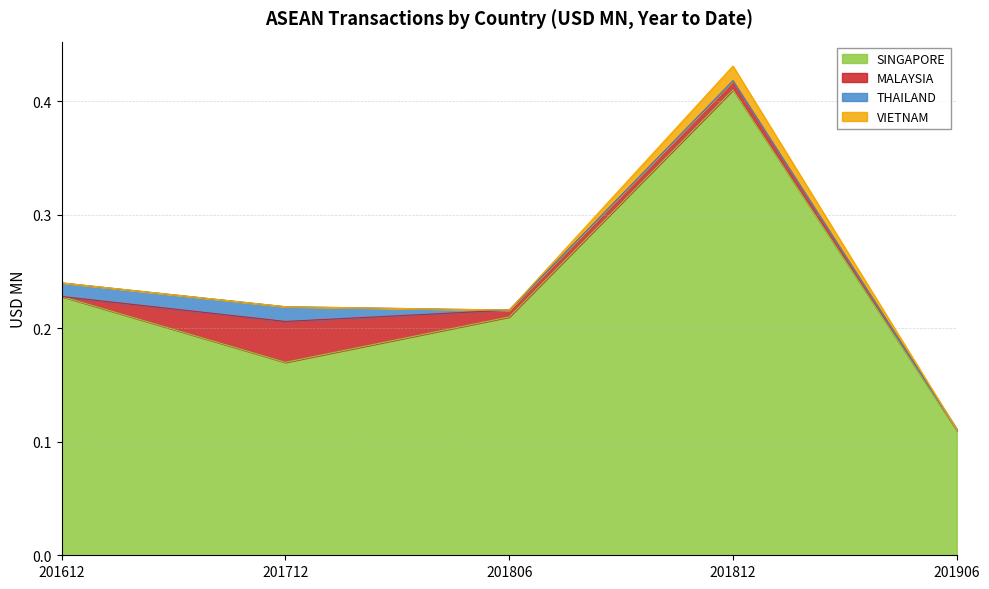

Which category has the highest value in the VIETNAM series?

201812